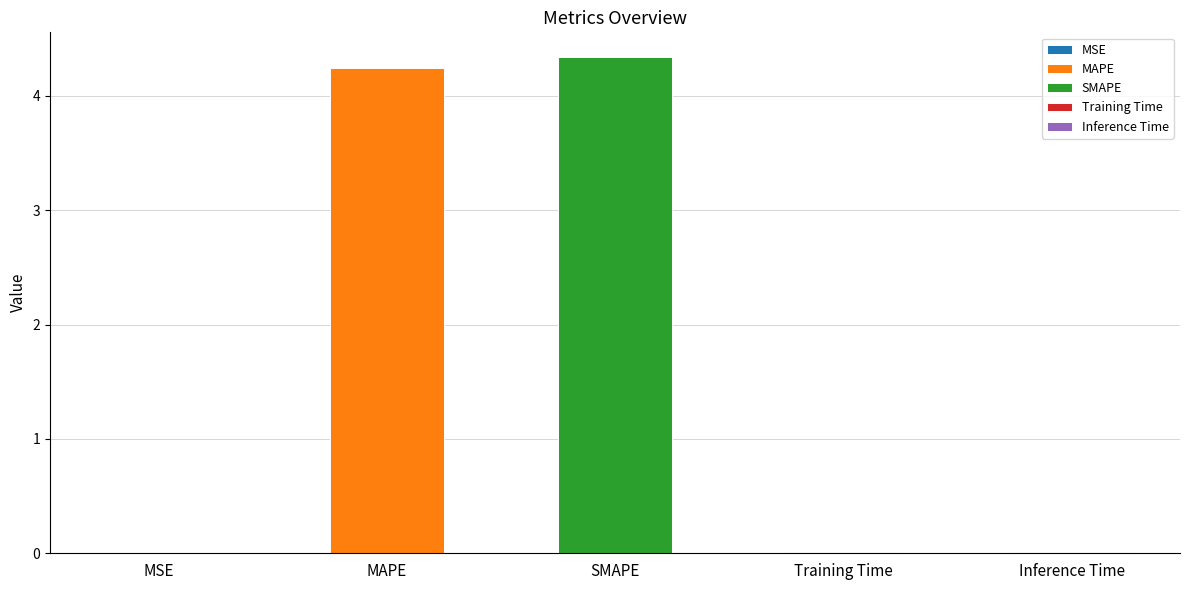

What position from the left is Training Time?

4